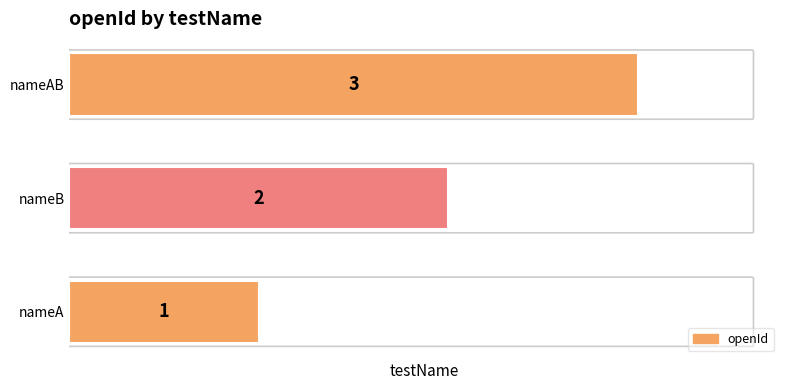

The chart shows a value of 2 at nameB. True or false?

True